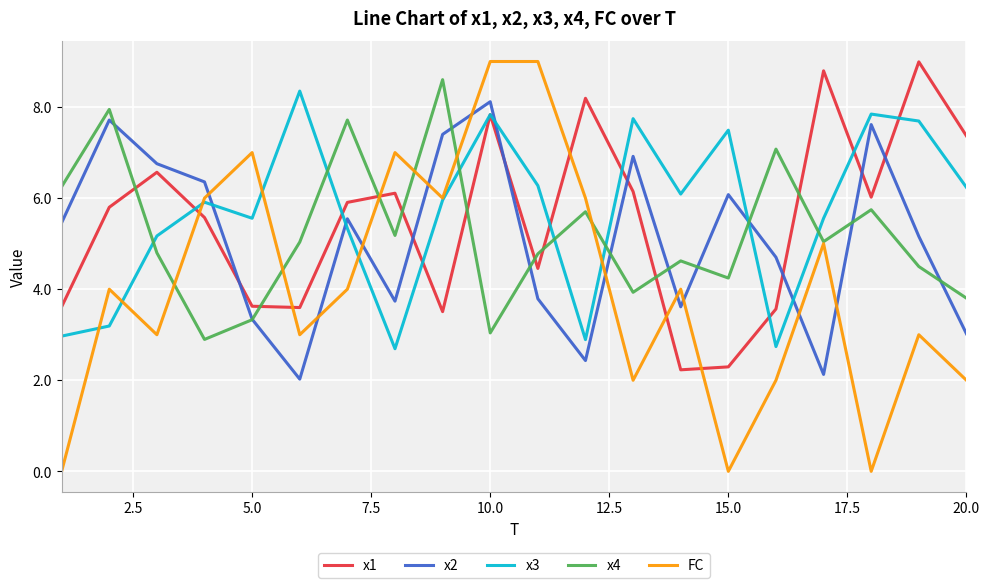

What is the sum of all x2 values?

101.9